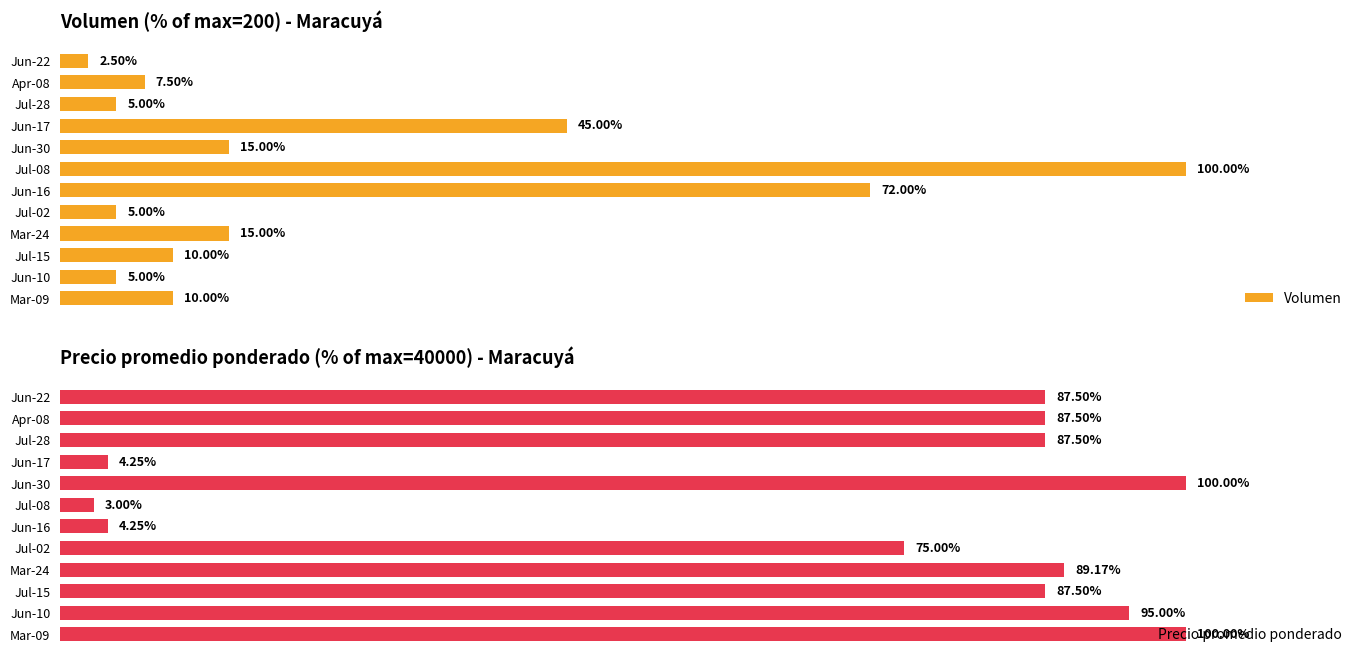

What is the value of the Volumen bar at the 6th from the left?

72.0